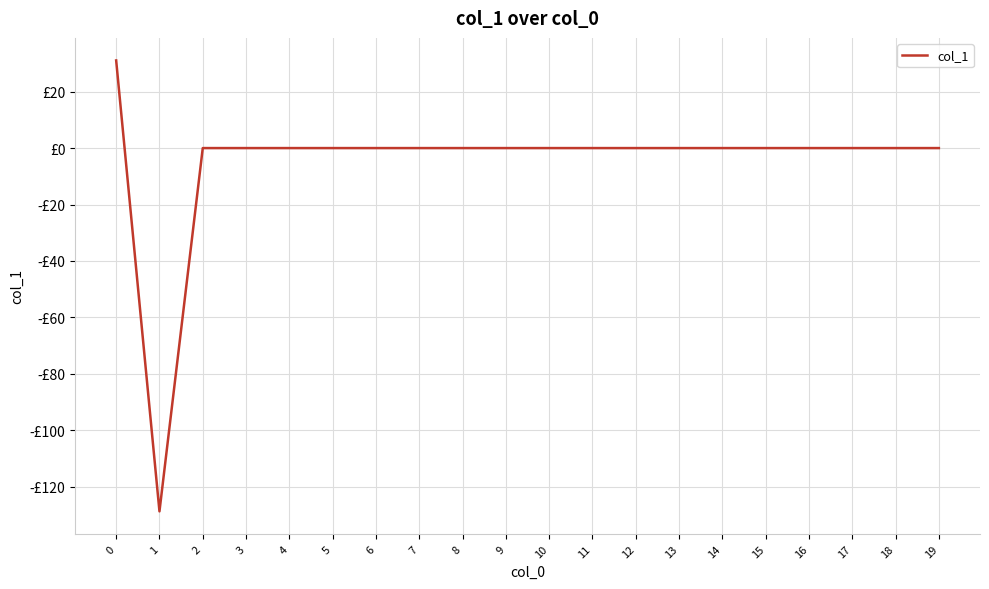

Does the chart have visible grid lines?

Yes